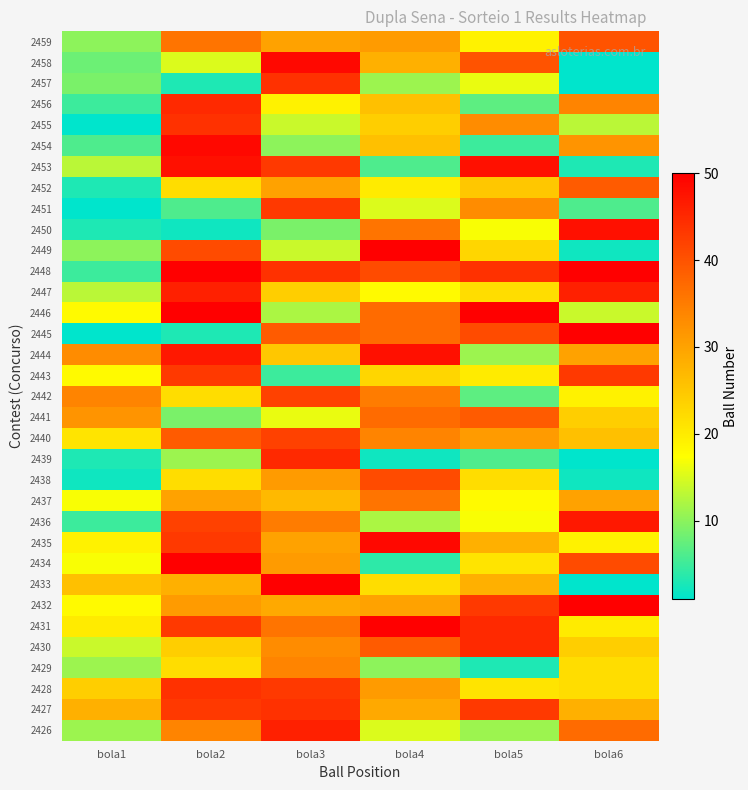

Reading right to left, list all the values displayed in this chart.

2459: bola6=40	bola5=19	bola4=31	bola3=30	bola2=36	bola1=10
2458: bola6=1	bola5=40	bola4=28	bola3=49	bola2=15	bola1=8
2457: bola6=1	bola5=16	bola4=11	bola3=44	bola2=3	bola1=9
2456: bola6=34	bola5=7	bola4=26	bola3=19	bola2=45	bola1=5
2455: bola6=13	bola5=33	bola4=24	bola3=14	bola2=44	bola1=1
2454: bola6=32	bola5=5	bola4=26	bola3=10	bola2=49	bola1=6
2453: bola6=3	bola5=48	bola4=6	bola3=43	bola2=48	bola1=13
2452: bola6=39	bola5=25	bola4=20	bola3=30	bola2=22	bola1=3
2451: bola6=6	bola5=33	bola4=15	bola3=43	bola2=6	bola1=1
2450: bola6=48	bola5=17	bola4=36	bola3=9	bola2=2	bola1=3
2449: bola6=2	bola5=23	bola4=50	bola3=14	bola2=41	bola1=10
2448: bola6=50	bola5=44	bola4=41	bola3=44	bola2=50	bola1=5
2447: bola6=46	bola5=22	bola4=18	bola3=24	bola2=46	bola1=13
2446: bola6=14	bola5=50	bola4=37	bola3=12	bola2=50	bola1=18
2445: bola6=50	bola5=41	bola4=37	bola3=39	bola2=3	bola1=1
2444: bola6=30	bola5=11	bola4=48	bola3=25	bola2=47	bola1=33
2443: bola6=43	bola5=20	bola4=23	bola3=5	bola2=43	bola1=18
2442: bola6=19	bola5=7	bola4=35	bola3=42	bola2=22	bola1=34
2441: bola6=24	bola5=39	bola4=37	bola3=16	bola2=9	bola1=32
2440: bola6=26	bola5=31	bola4=34	bola3=42	bola2=39	bola1=21
2439: bola6=1	bola5=6	bola4=2	bola3=45	bola2=11	bola1=3
2438: bola6=2	bola5=22	bola4=41	bola3=31	bola2=22	bola1=2
2437: bola6=30	bola5=18	bola4=36	bola3=27	bola2=30	bola1=17
2436: bola6=47	bola5=17	bola4=12	bola3=35	bola2=42	bola1=5
2435: bola6=19	bola5=28	bola4=49	bola3=30	bola2=43	bola1=19
2434: bola6=41	bola5=21	bola4=4	bola3=31	bola2=50	bola1=17
2433: bola6=1	bola5=28	bola4=22	bola3=50	bola2=28	bola1=26
2432: bola6=50	bola5=43	bola4=30	bola3=29	bola2=31	bola1=18
2431: bola6=20	bola5=45	bola4=50	bola3=36	bola2=43	bola1=20
2430: bola6=24	bola5=45	bola4=39	bola3=33	bola2=24	bola1=14
2429: bola6=22	bola5=3	bola4=10	bola3=34	bola2=22	bola1=11
2428: bola6=22	bola5=21	bola4=31	bola3=43	bola2=44	bola1=24
2427: bola6=28	bola5=43	bola4=29	bola3=44	bola2=43	bola1=28
2426: bola6=37	bola5=11	bola4=15	bola3=46	bola2=34	bola1=11